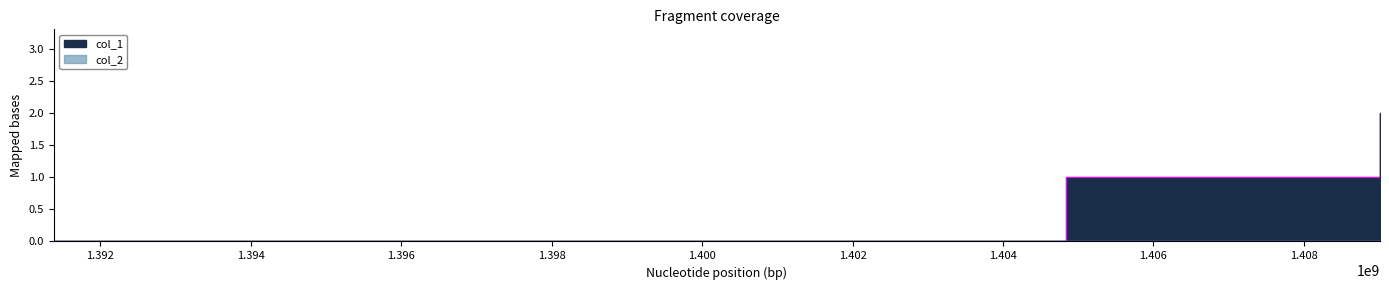

How many values are between 1 and 2?

3